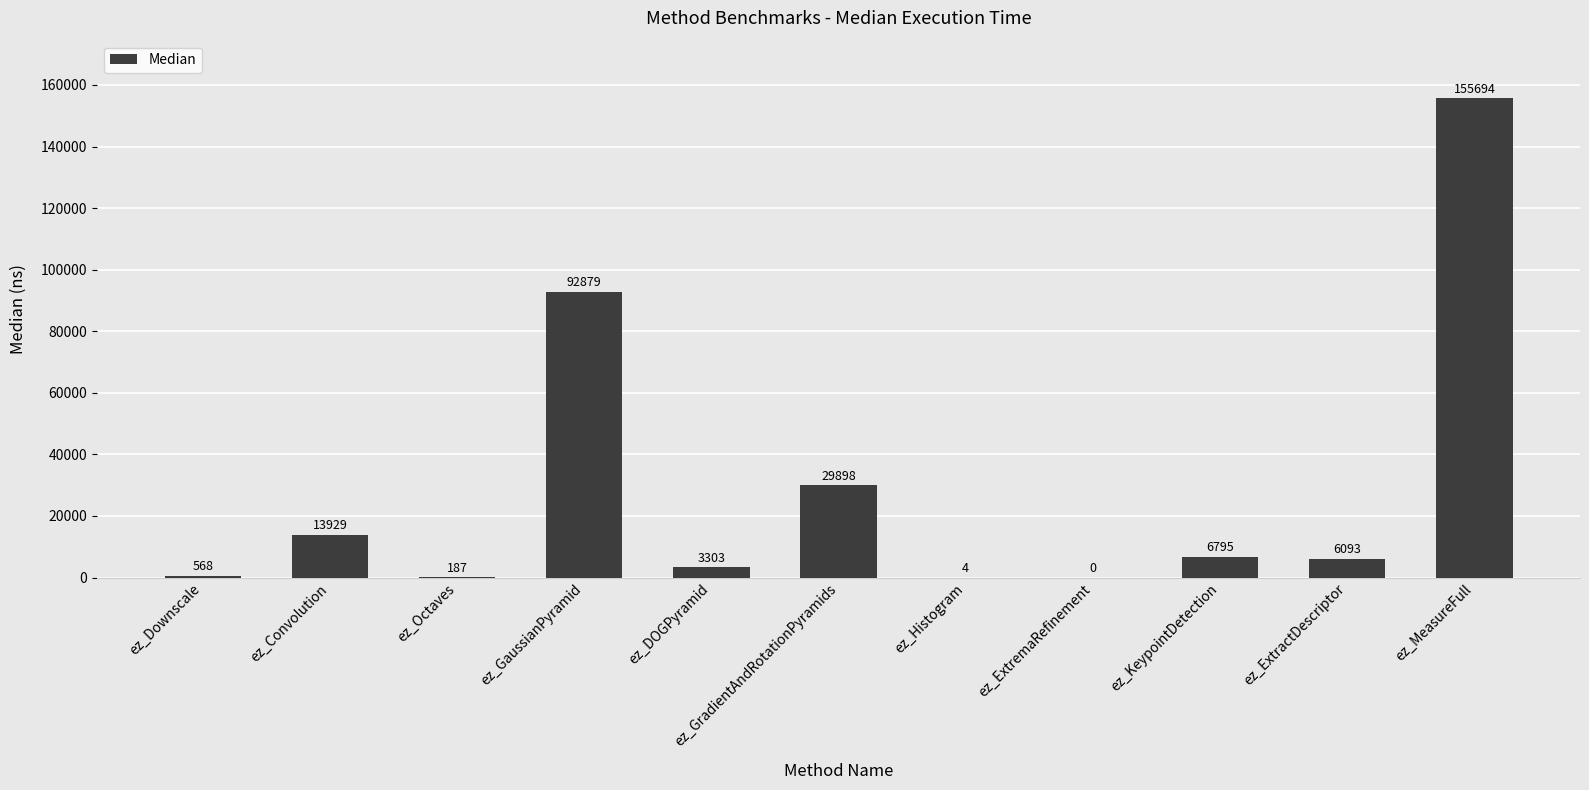

How many values are above zero?

10